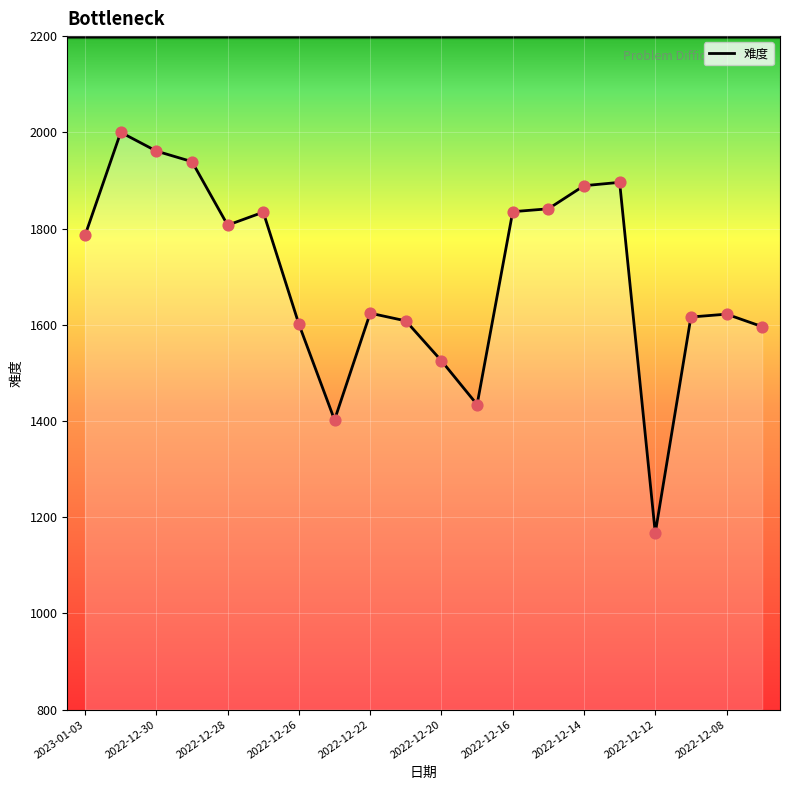

What is the maximum value shown in the chart?

2000